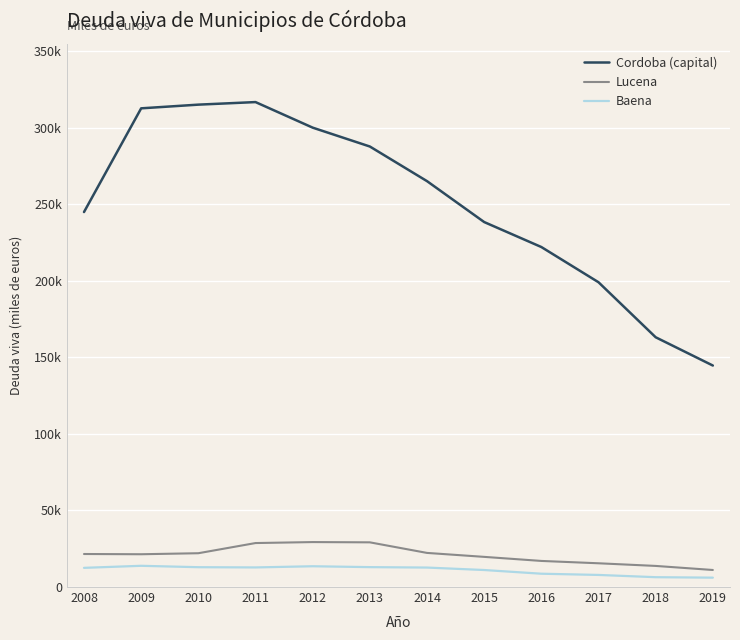

In Baena, how many points are higher than both neighbors (excluding endpoints)?

2